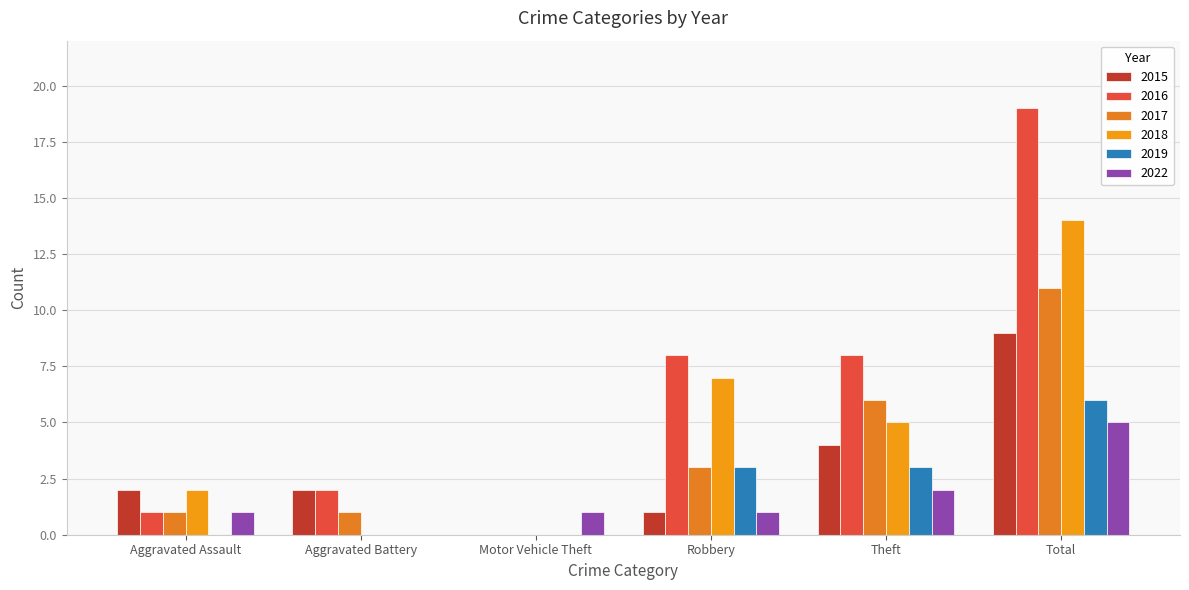

Between Theft and Total, which series saw the biggest shift?

2016